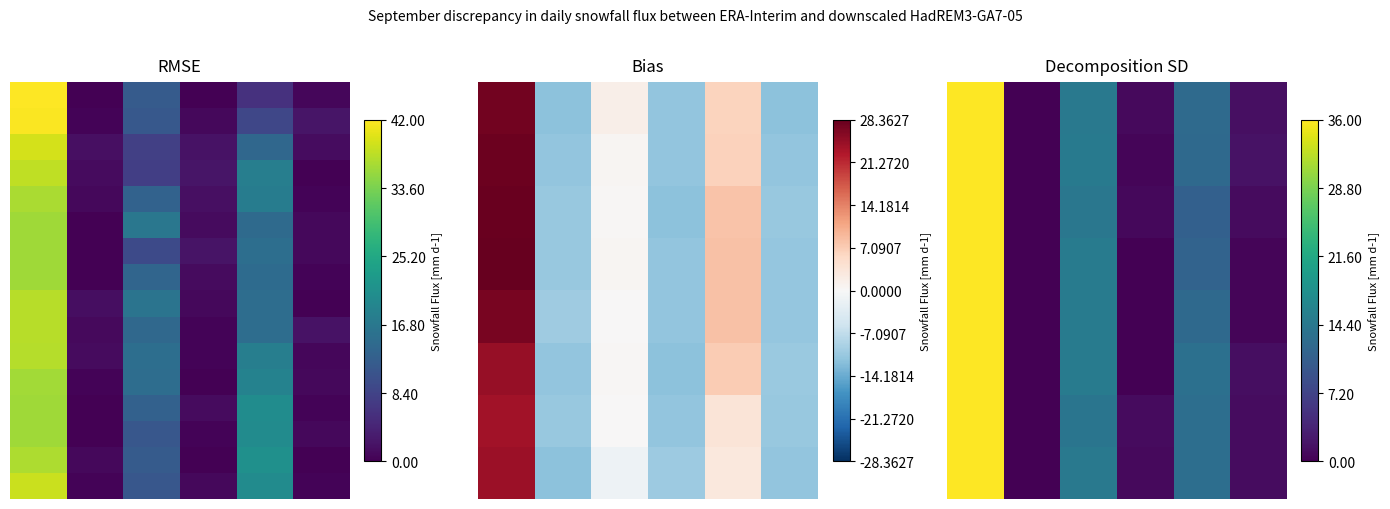

At how many categories does at least one series exceed 0?

6